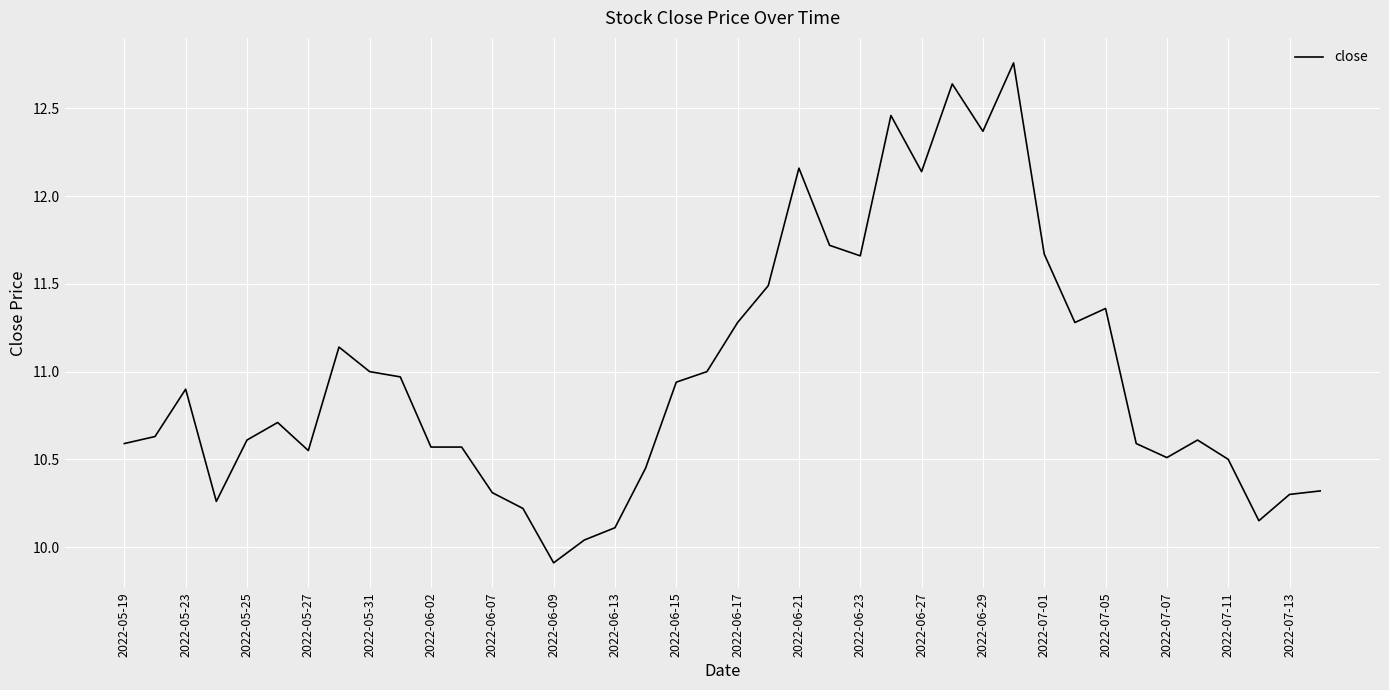

What is the average value?

11.0